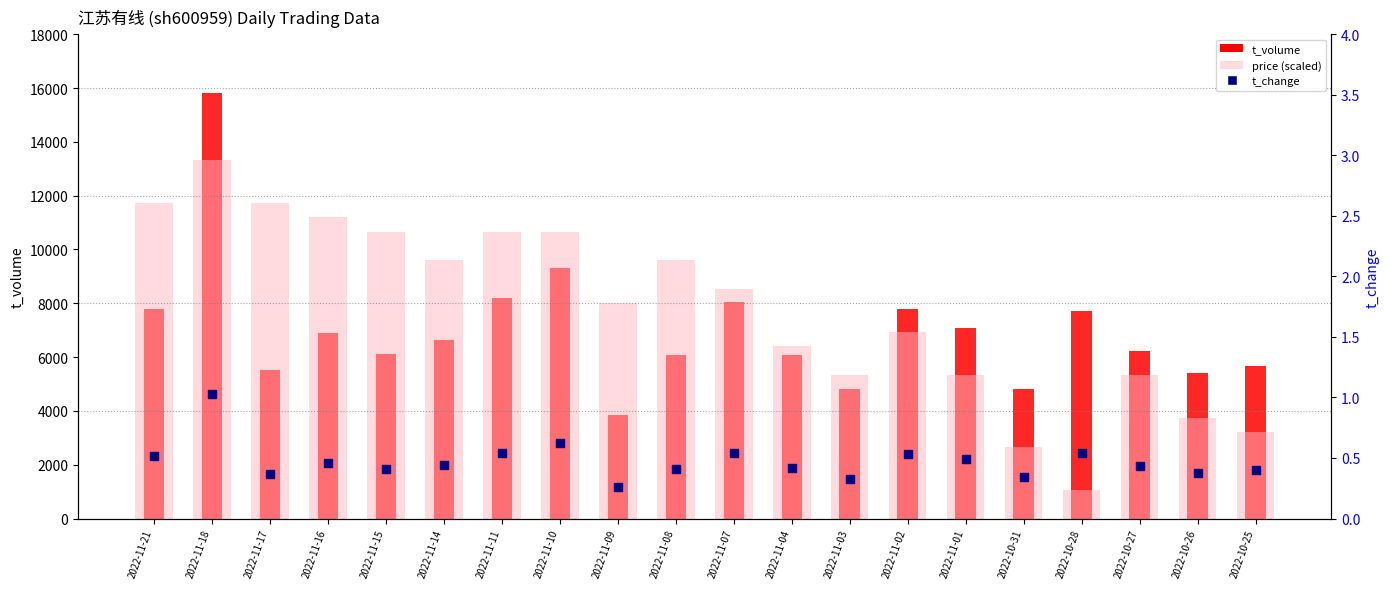

At which category is the sum across all series the highest?

2022-11-18